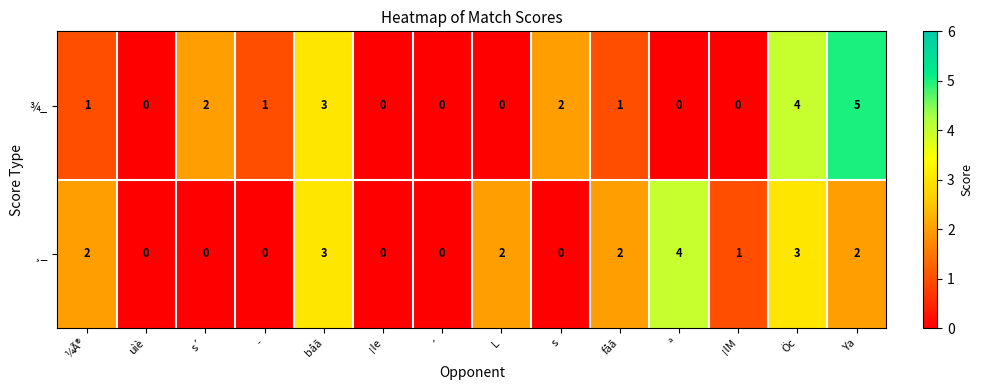

The ¾_ series shows 2 at uìè. True or false?

False